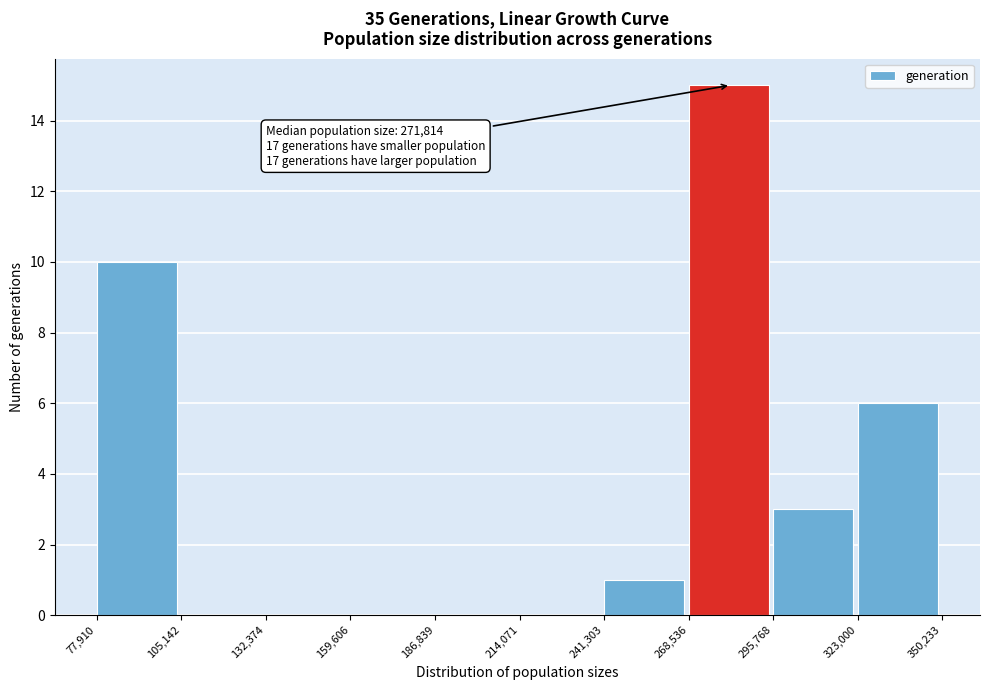

Over which range of the x-axis is the bar tallest?

268,536 to 295,768